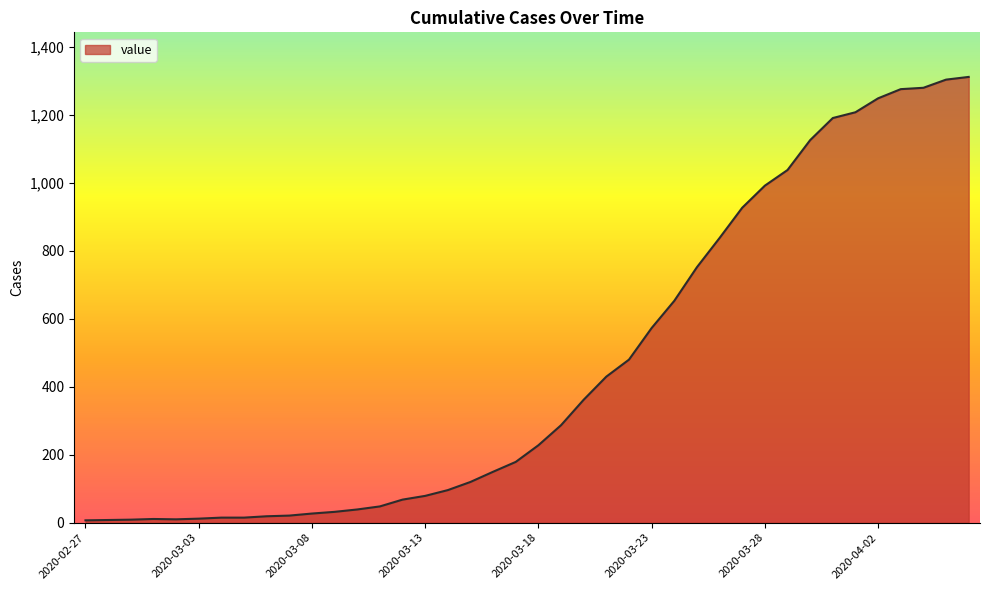

What is the greatest value displayed?

1312